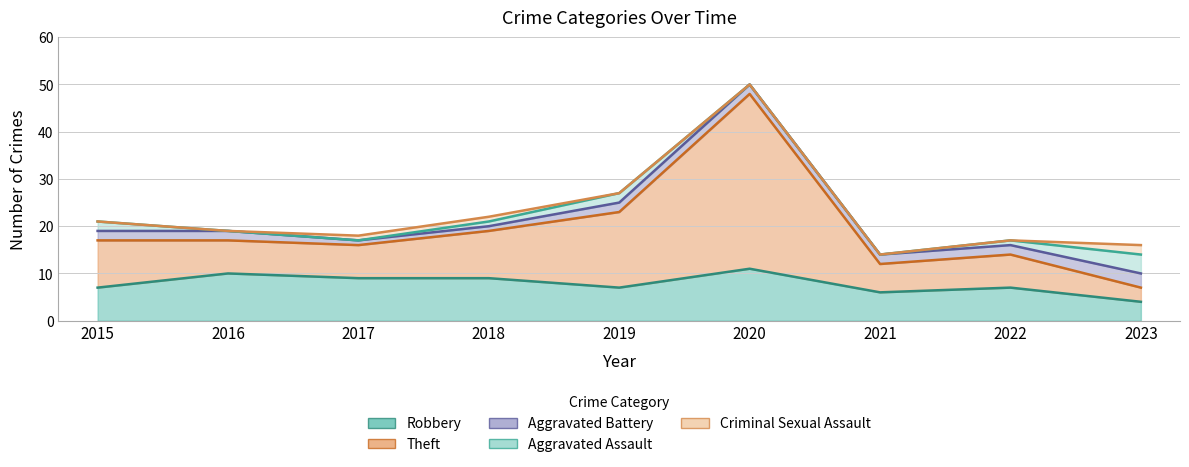

At how many categories does at least one series exceed 29?

1